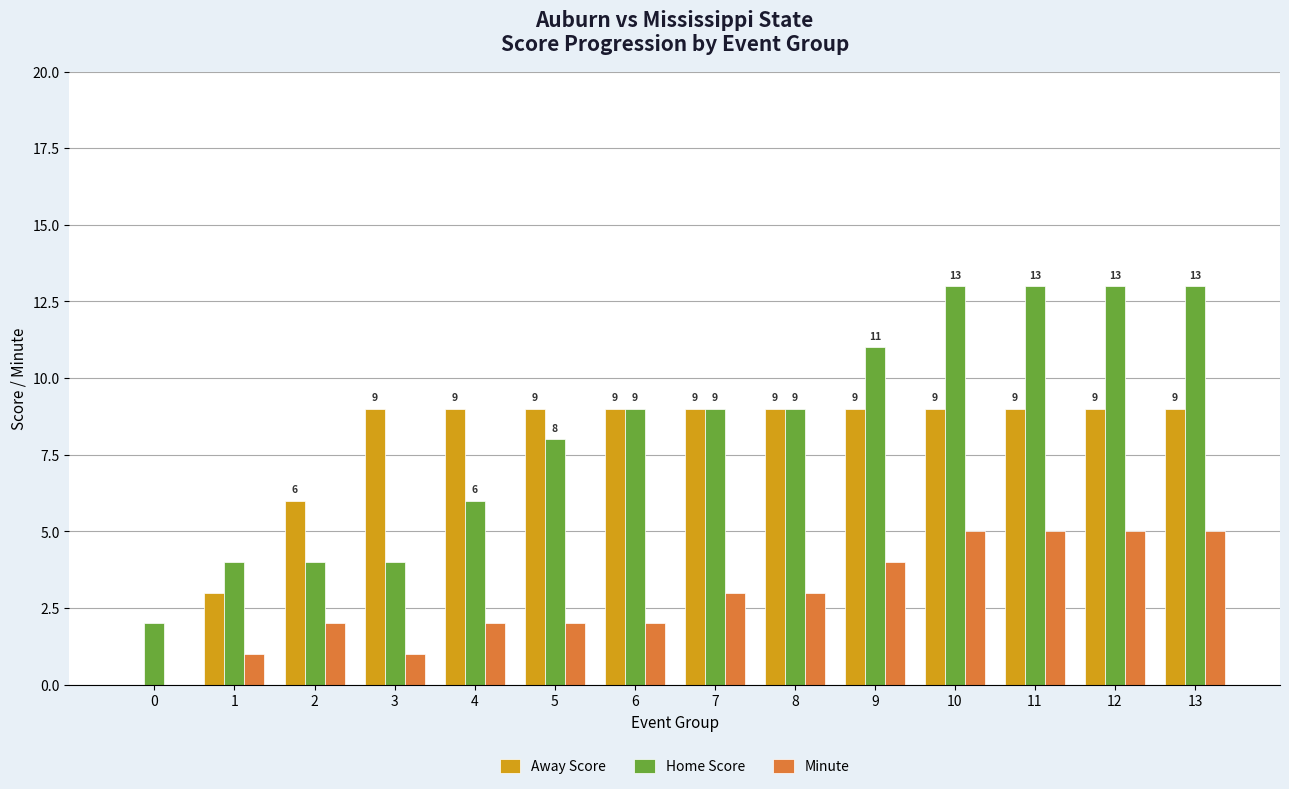

Which series changed the most between 7 and 10?

Home Score